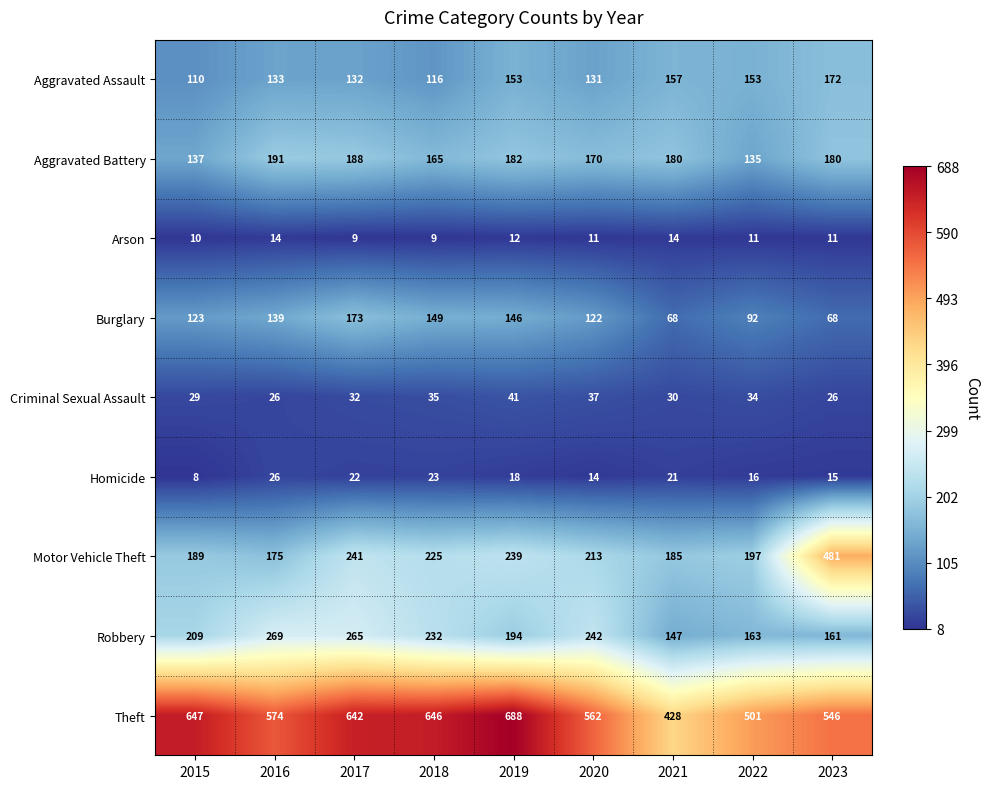

What is the difference between the maximum and second lowest values in the Theft series?

187